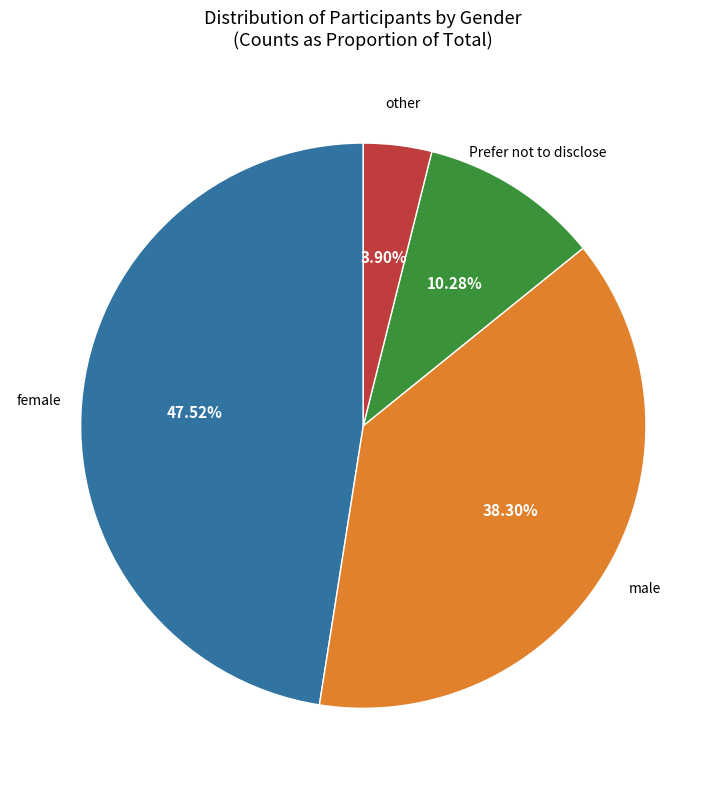

To the nearest percent, what is the difference between the male and other slice percentages?

34%